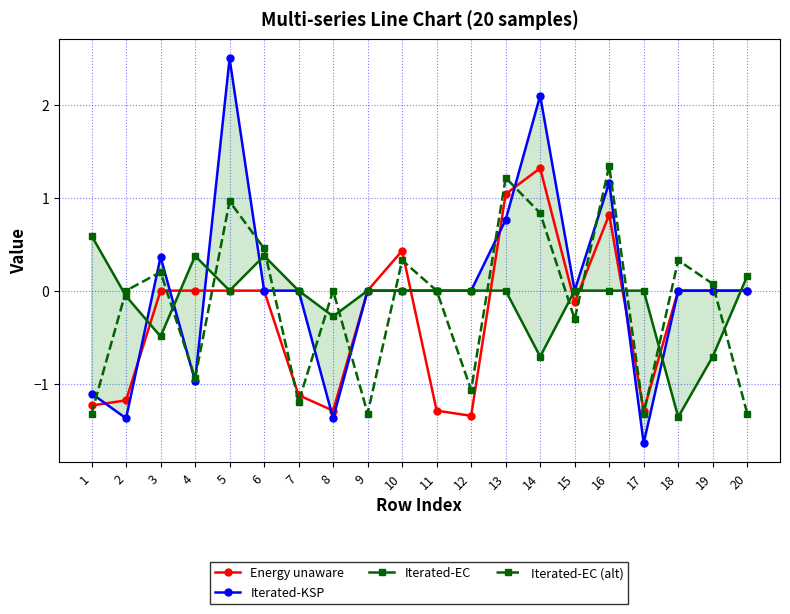

What value does the Iterated-EC series have at 6?

0.4